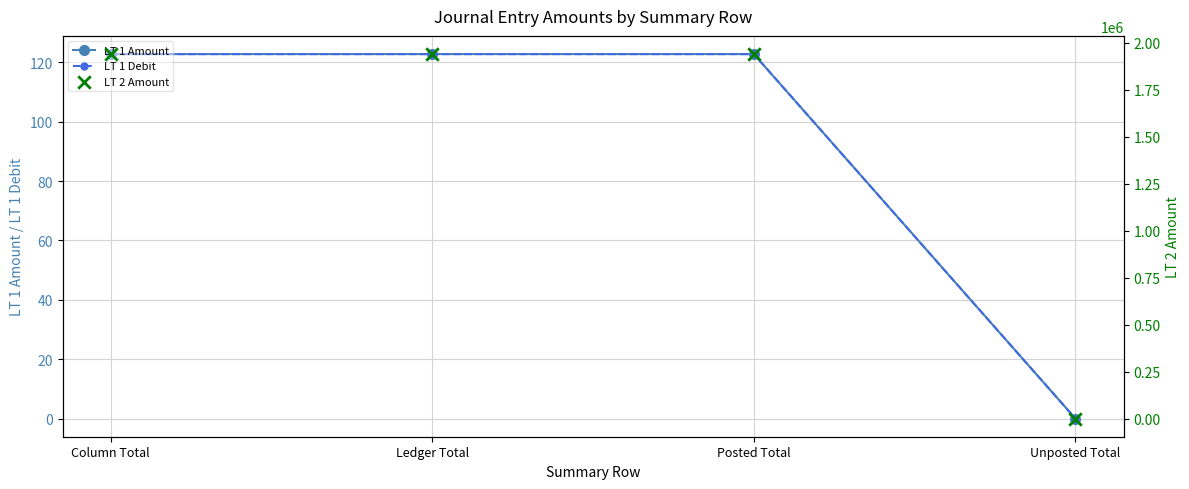

Is the value of LT 1 Amount at Unposted Total greater than the value of LT 1 Debit at Posted Total?

No